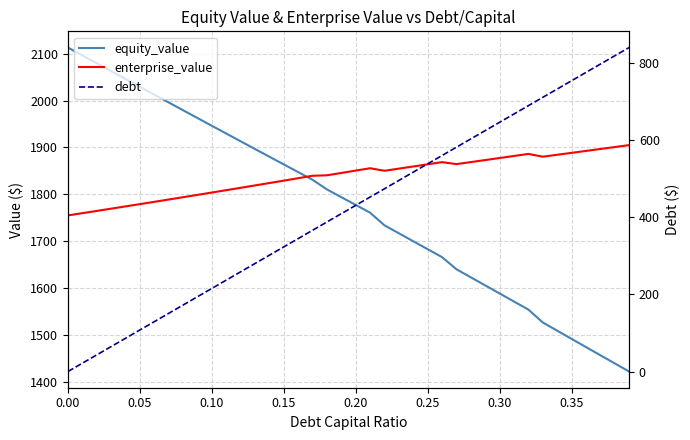

Is it true that enterprise_value equals 2928.4 at 12?

False